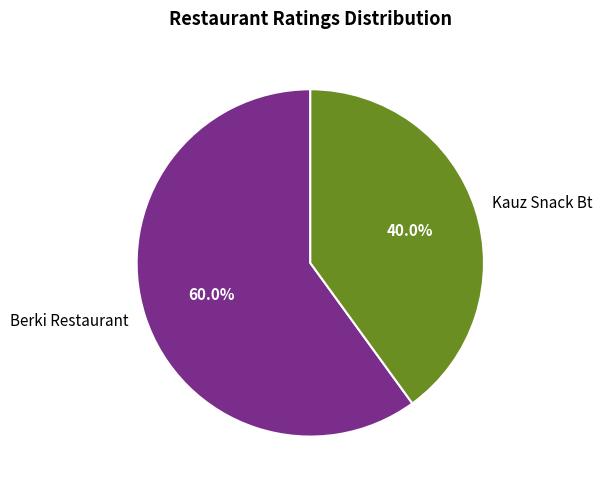

What portion of the pie excludes Kauz Snack Bt?

60.0%